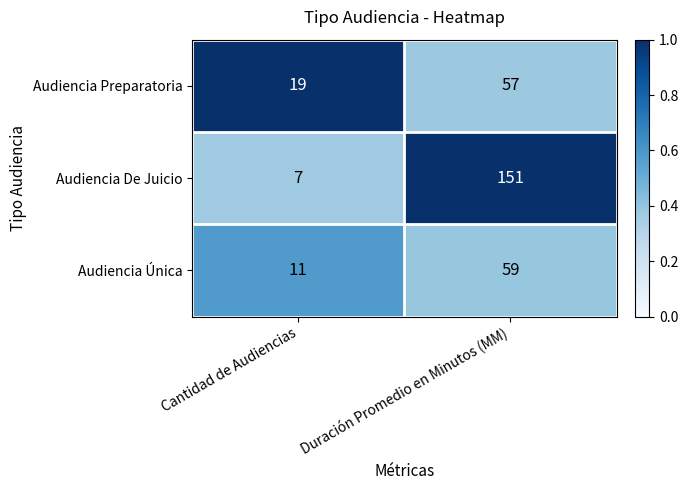

List the series in order of their peak value, highest first.

Audiencia De Juicio, Audiencia Única, Audiencia Preparatoria